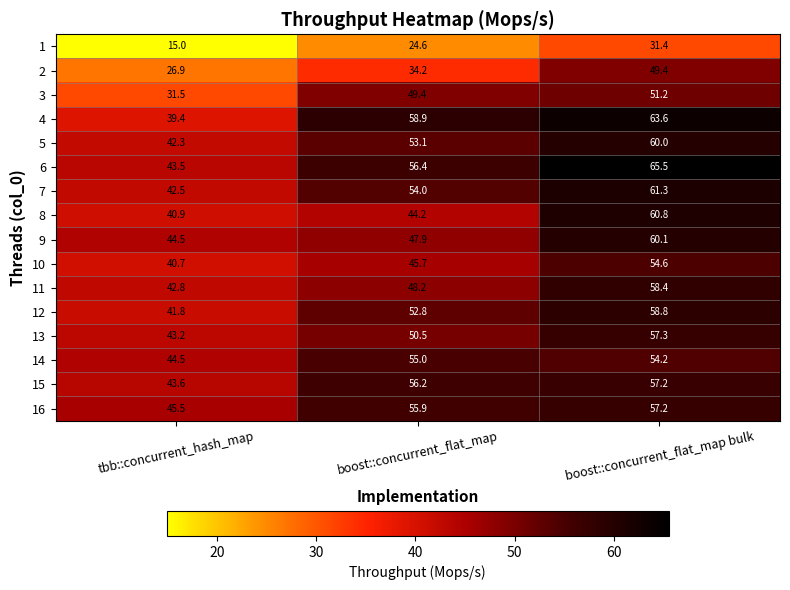

What is the average value of the 11 series?

49.8